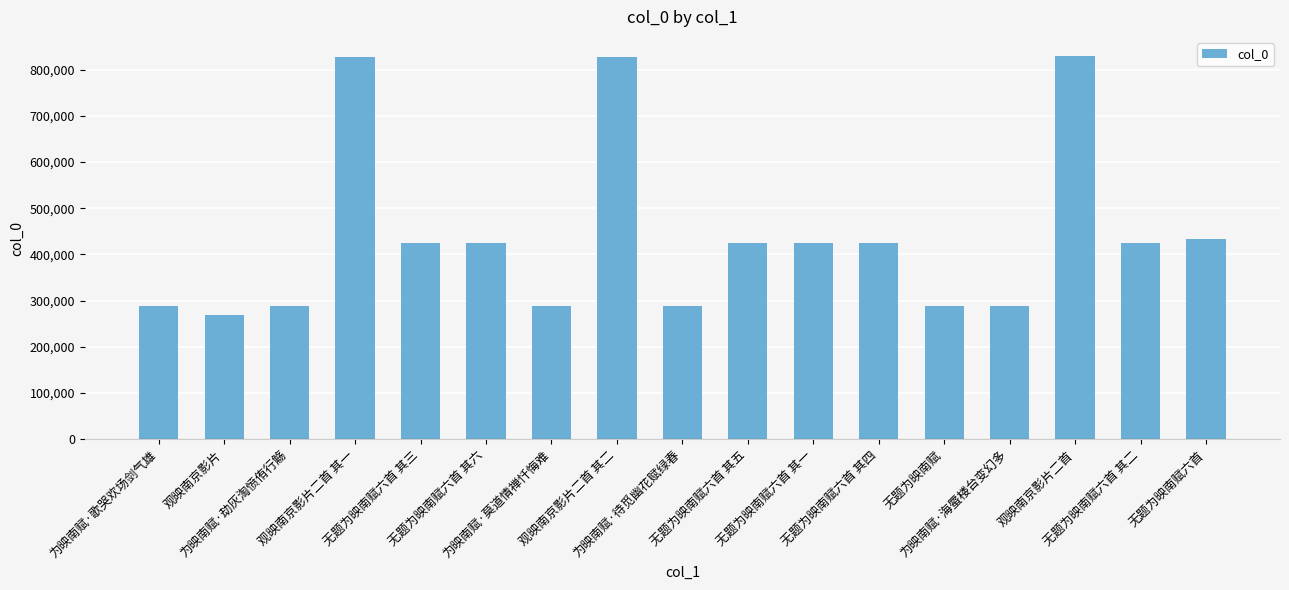

What is the label of the 16th bar from the right?

观映南京影片